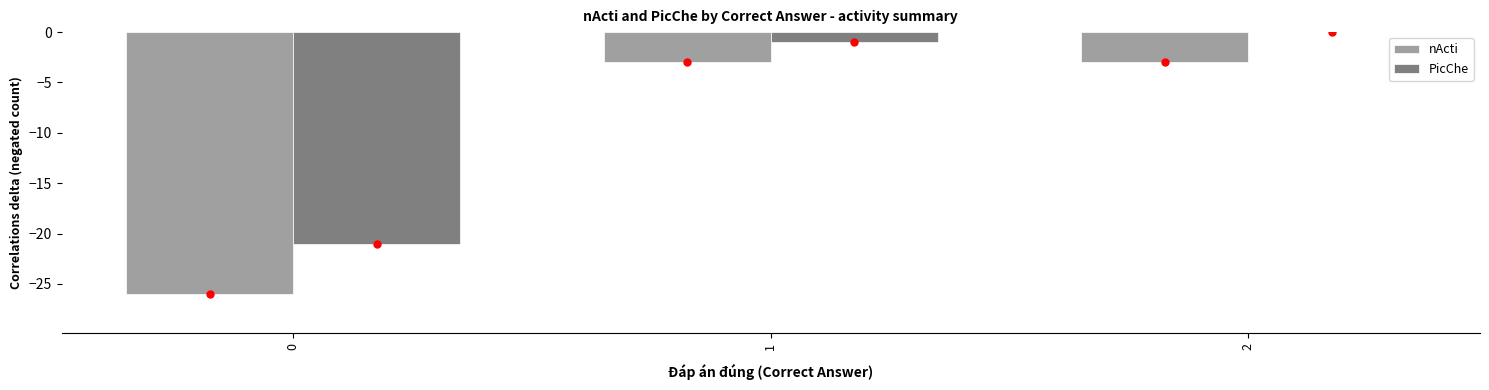

What is the sum of all PicChe values?

-22